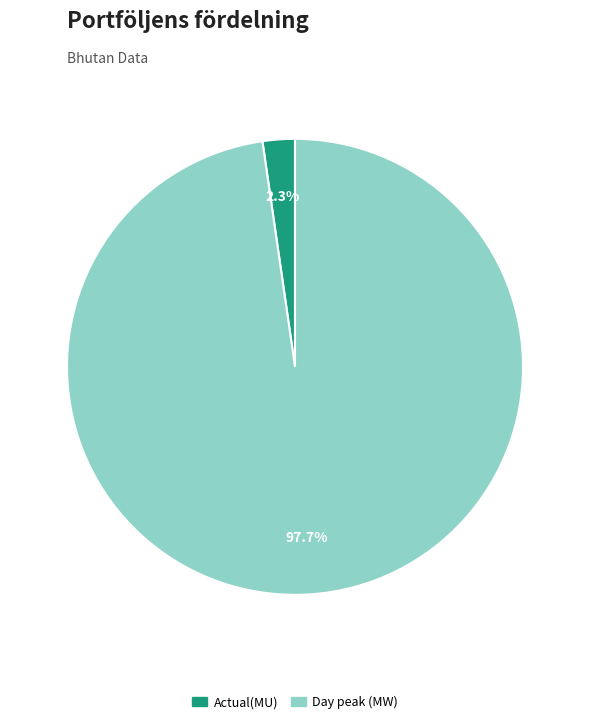

To the nearest percent, what is the difference between the Actual(MU) and Day peak (MW) slice percentages?

95%